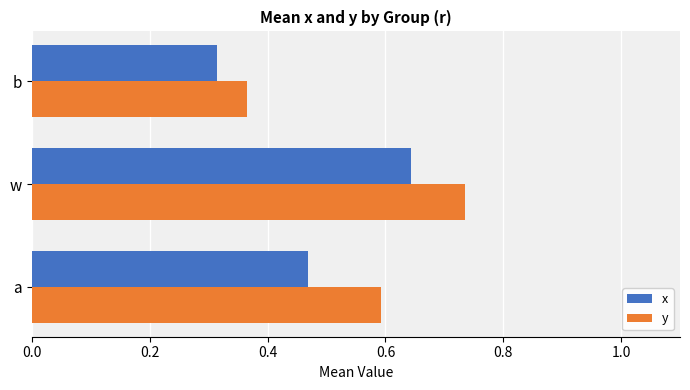

What is the sum of all y values?

1.7